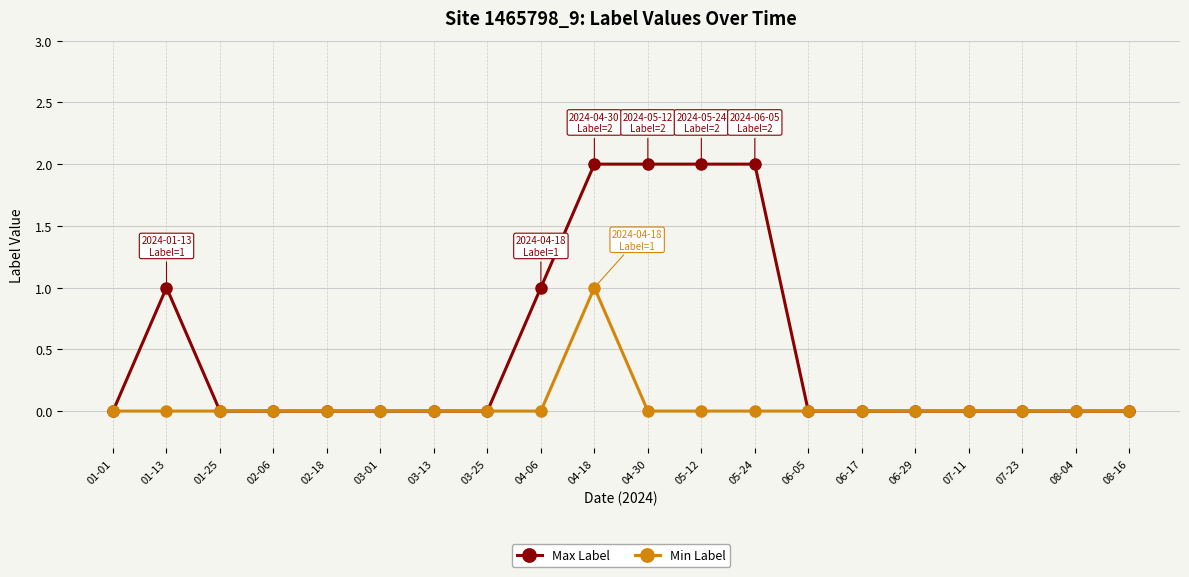

Which series has the widest spread of values?

Max Label